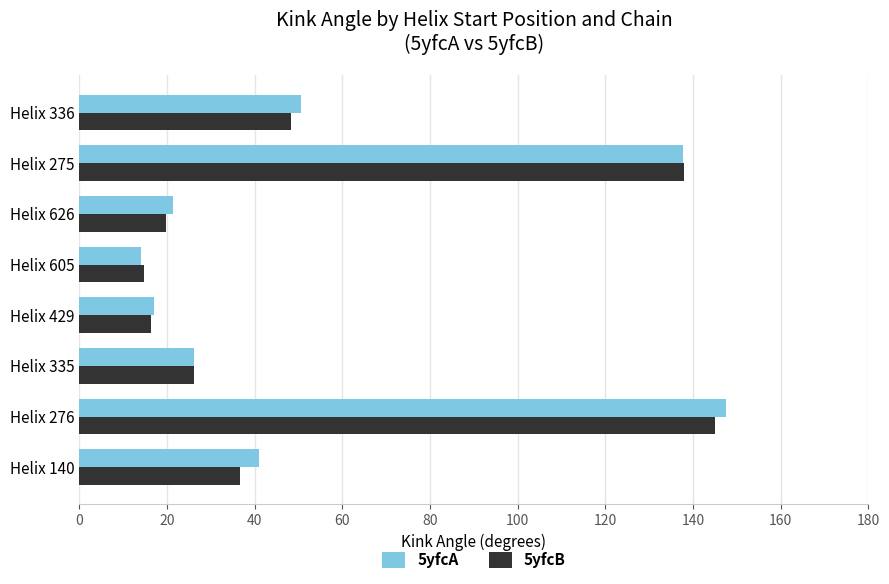

What is the difference between the maximum and minimum values in the 5yfcA series?

133.5